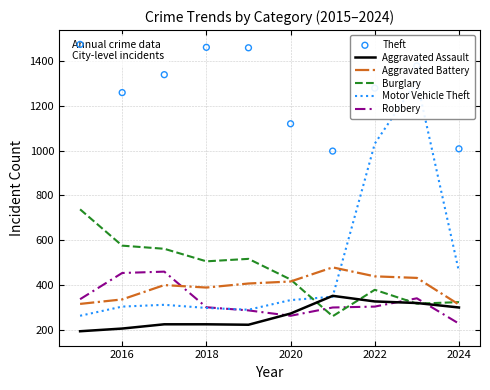

True or false: Aggravated Battery has a value of 99 at 2018.

False